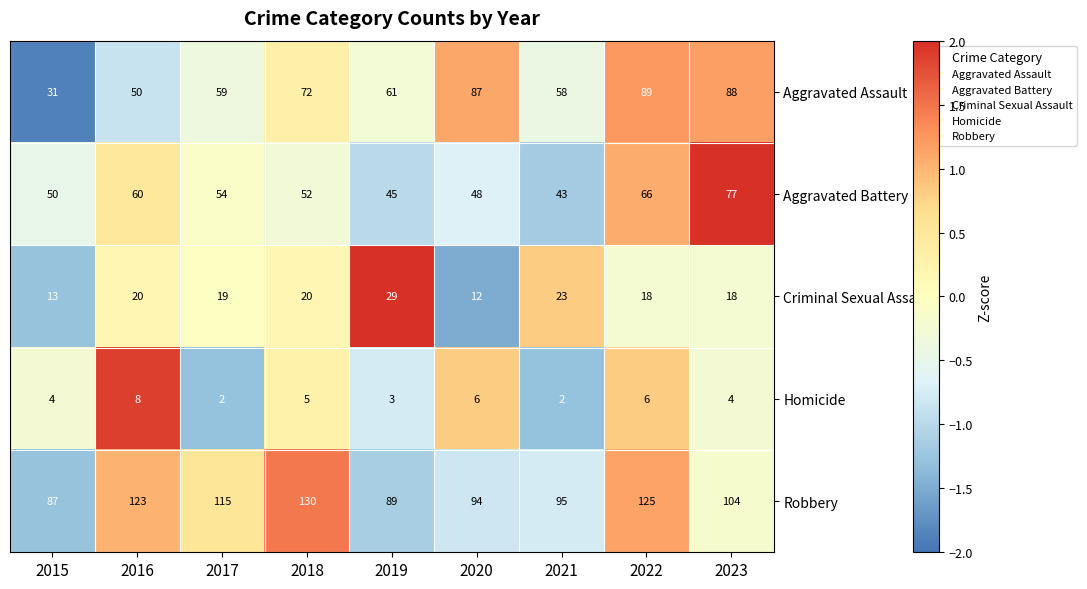

True or false: Aggravated Assault has a value of 119 at 2018.

False